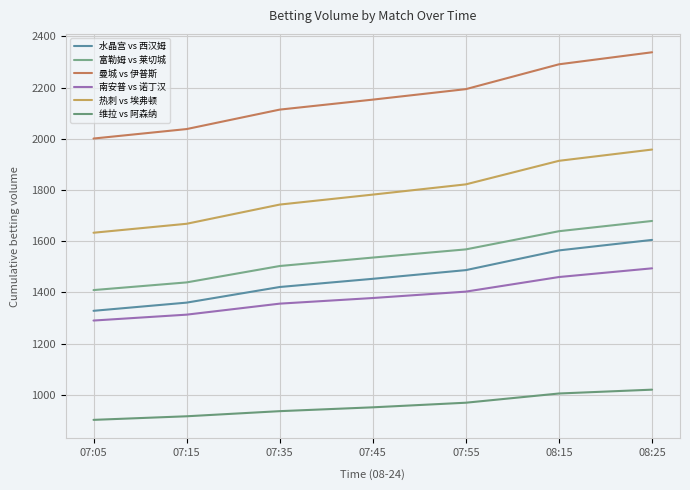

Which series has the largest total across all categories?

曼城 vs 伊普斯